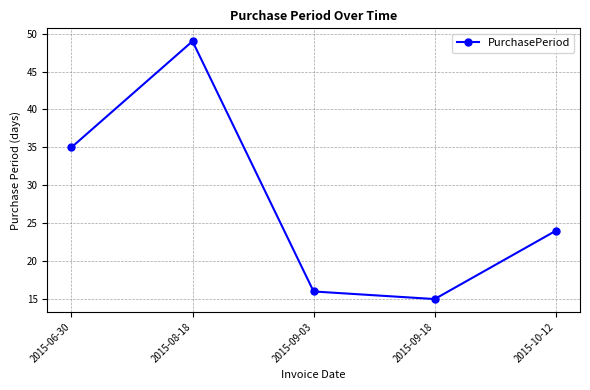

List the labels in order of value, smallest first.

2015-09-18, 2015-09-03, 2015-10-12, 2015-06-30, 2015-08-18